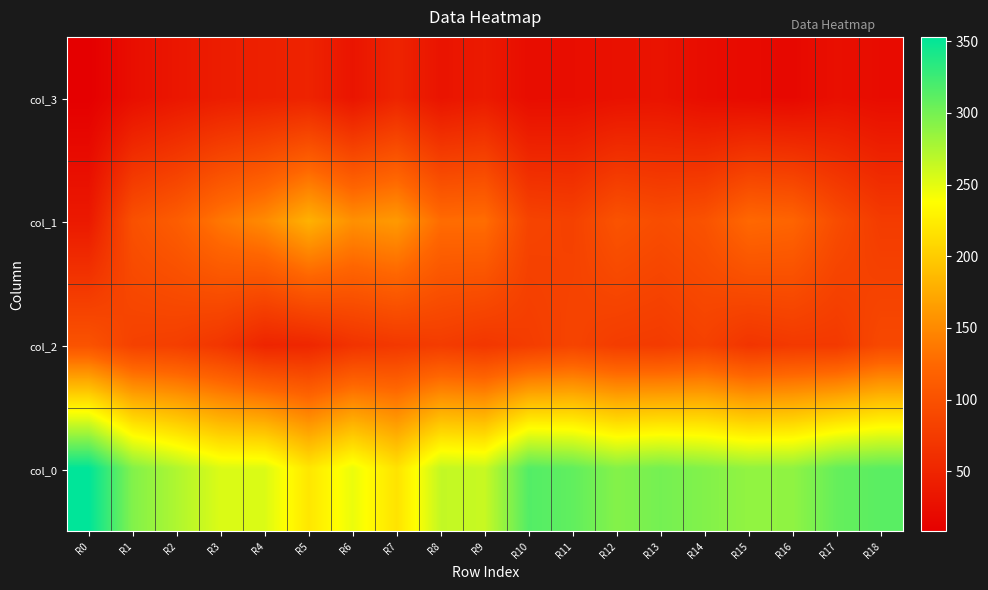

Which has a higher value, R0 or R10?

R10